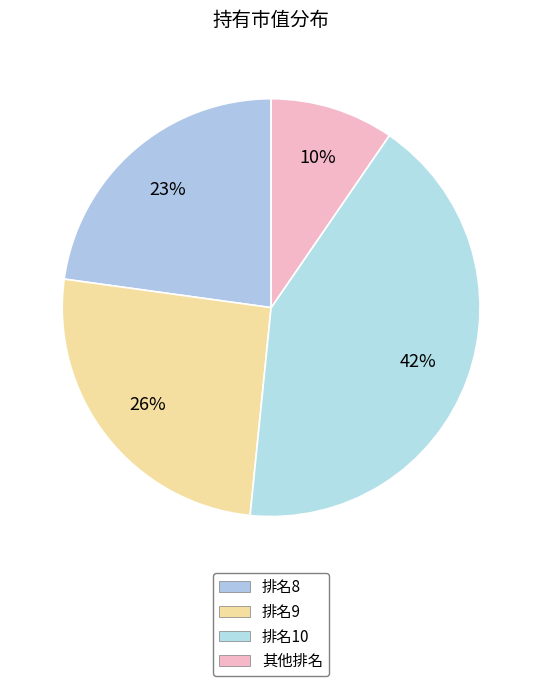

How many slices are in this pie chart?

4